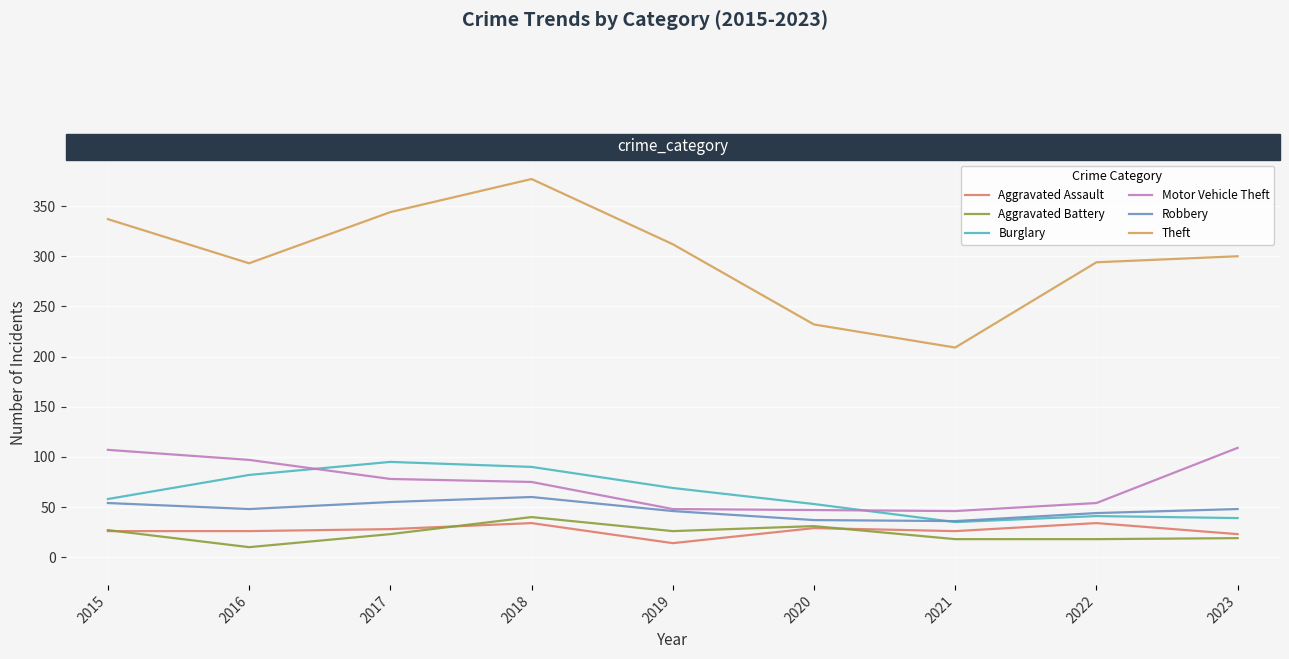

The Aggravated Battery series shows 31 at 2020. True or false?

True